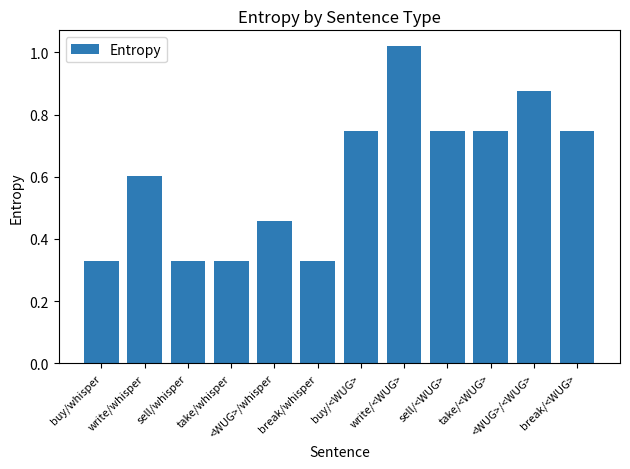

Is it true that the value at write/<WUG> is 0.4?

False